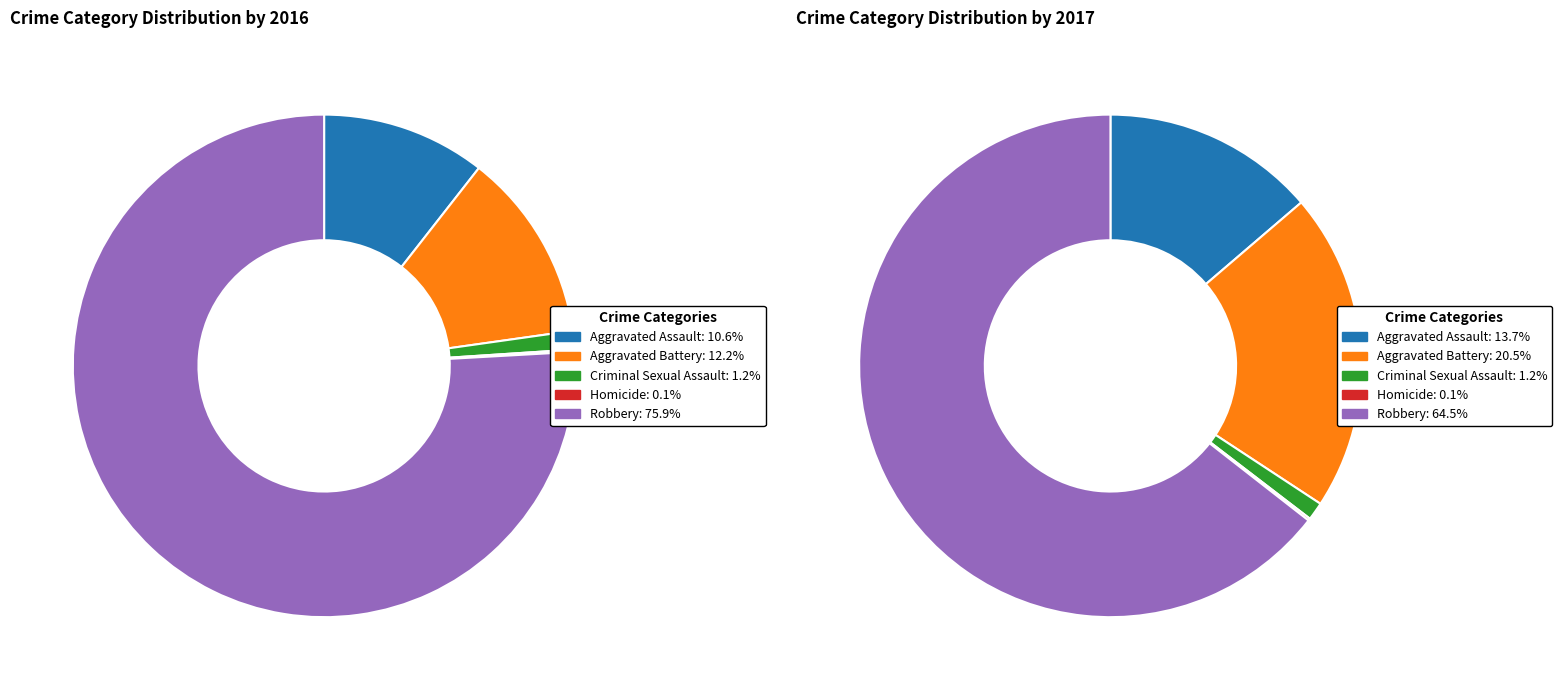

To the nearest percent, what is the difference between the largest and smallest slice percentages?

76%